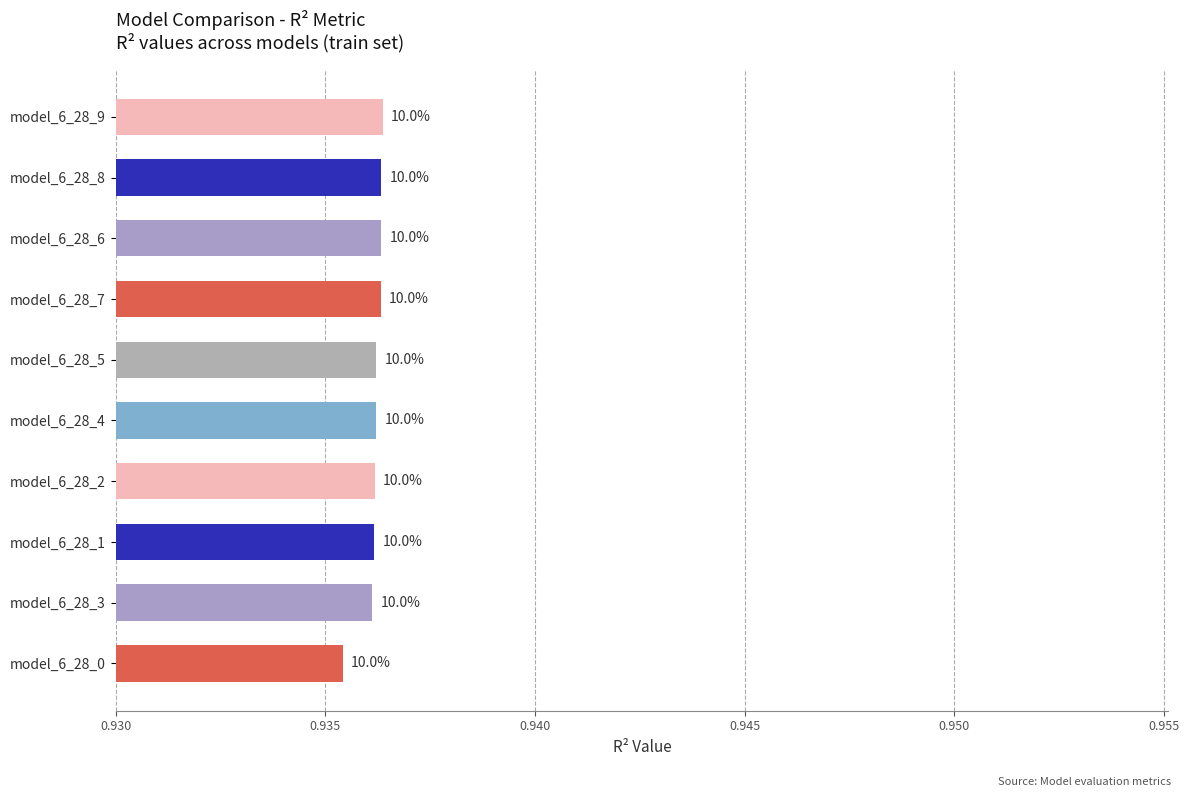

Does the chart contain stacked bars?

No